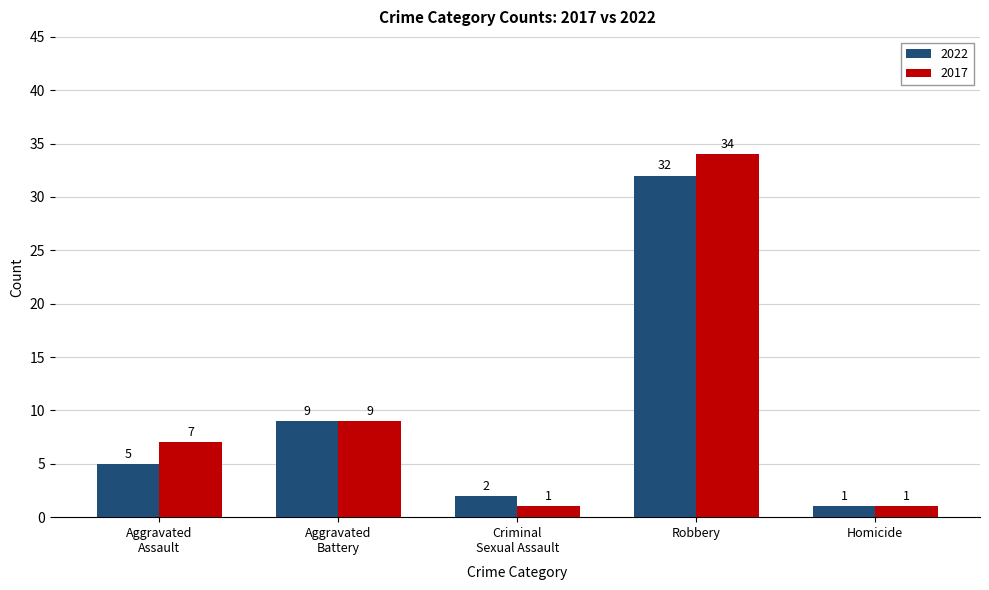

What is the sum of all 2017 values?

52